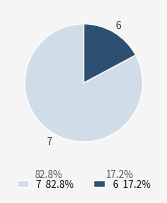

Approximately how many times larger is the value at 7 compared to 6?

4.8